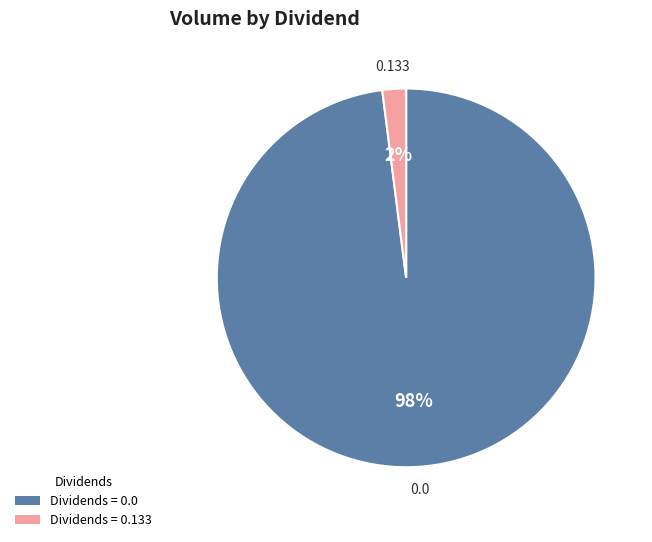

Is there a majority slice in this chart?

Yes